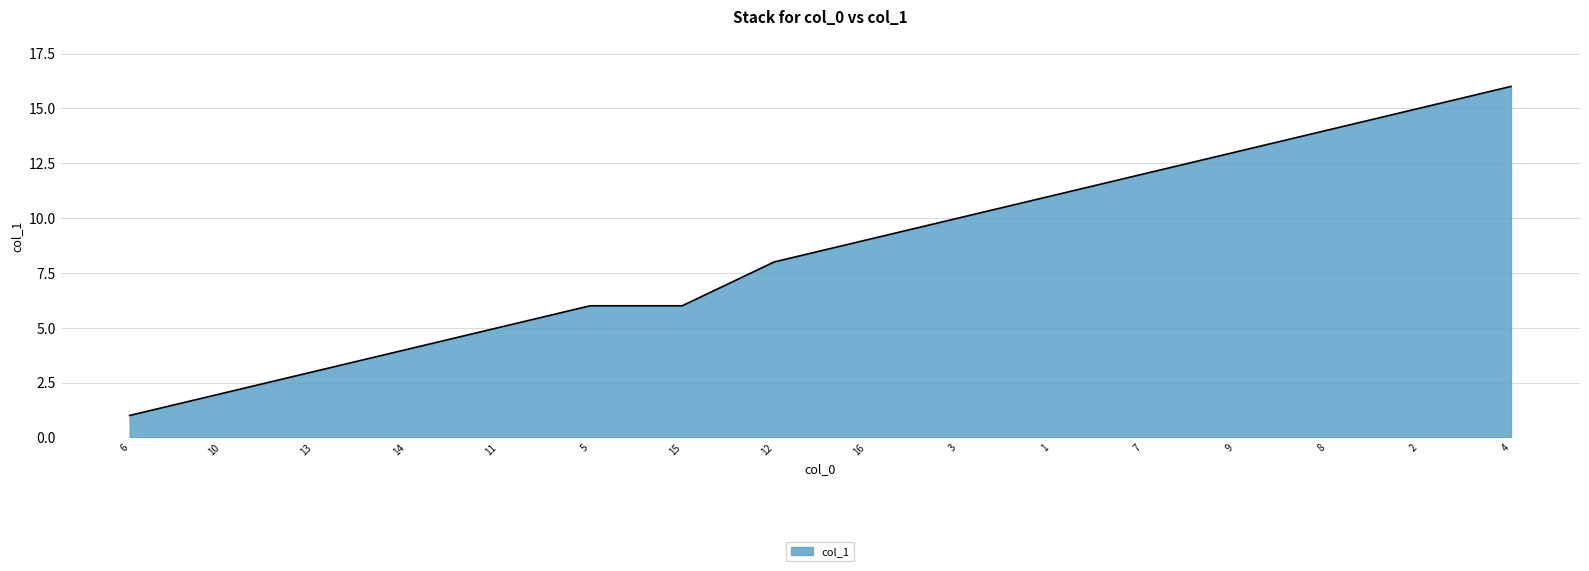

Reading left to right, list all the values displayed in this chart.

6=1	10=2	13=3	14=4	11=5	5=6	15=6	12=8	16=9	3=10	1=11	7=12	9=13	8=14	2=15	4=16